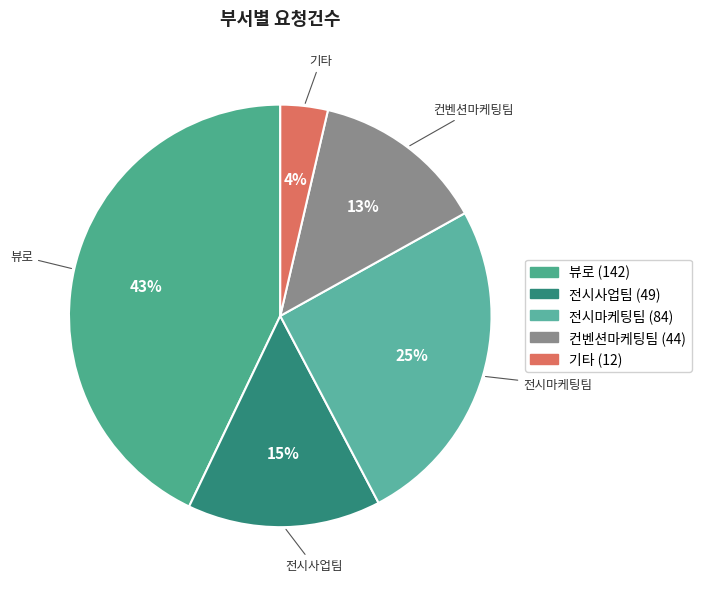

Which slice is the largest?

뷰로